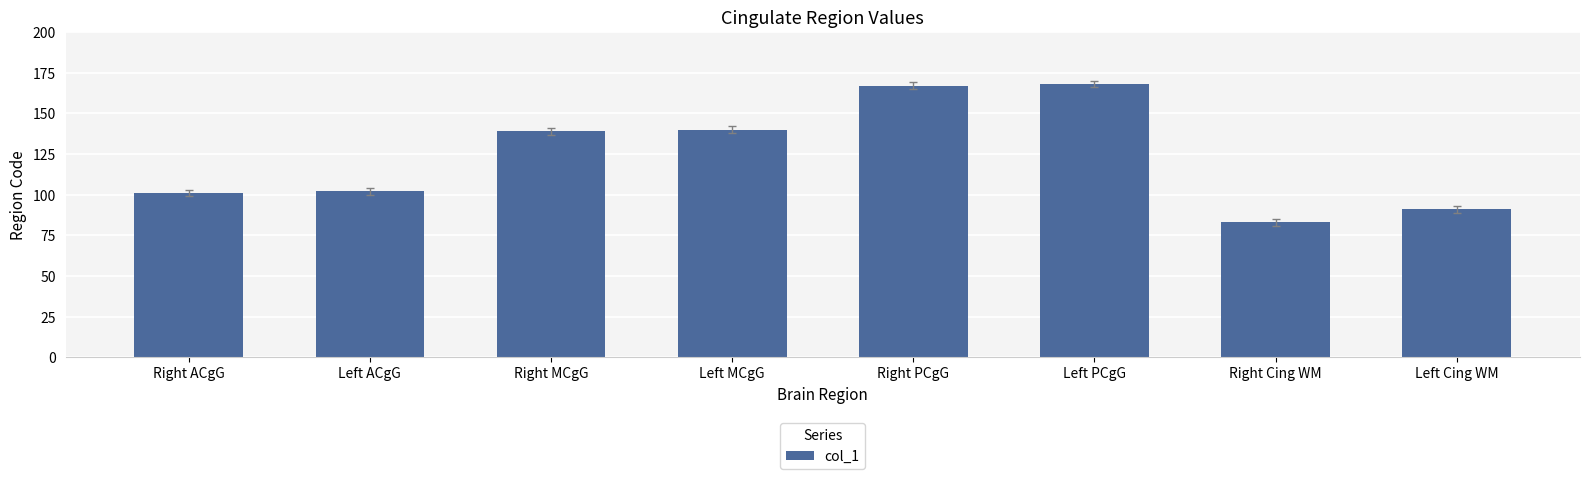

What value does the data have at Left Cing WM?

91